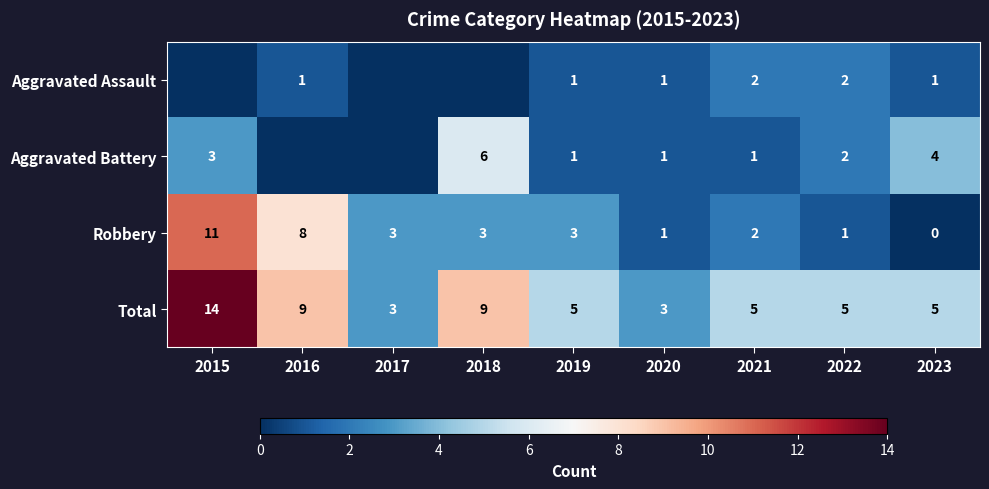

Which category has the lowest value in the Robbery series?

2023